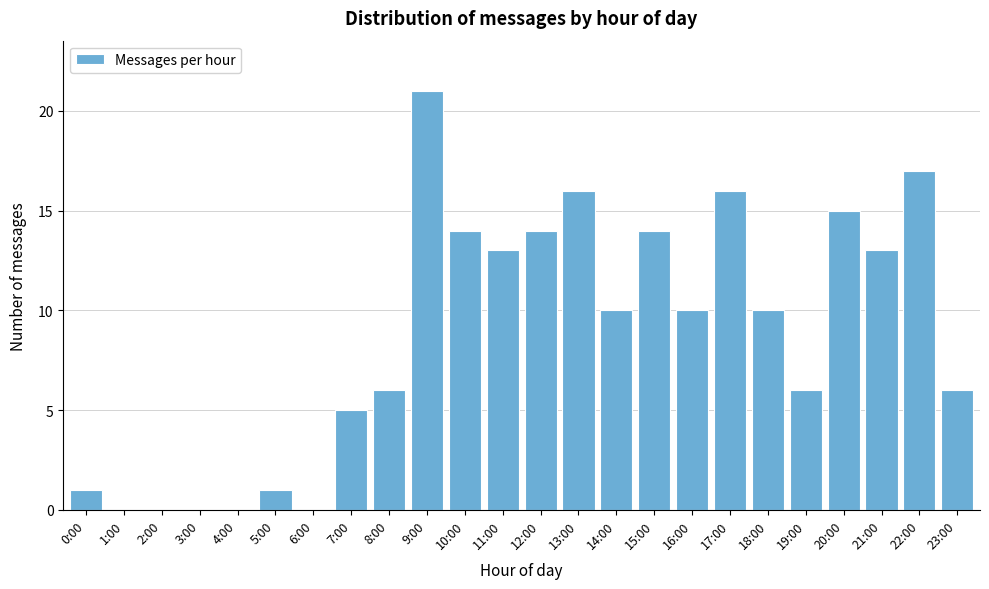

Reading left to right, list all the values displayed in this chart.

0:00=1	1:00=0	2:00=0	3:00=0	4:00=0	5:00=1	6:00=0	7:00=5	8:00=6	9:00=21	10:00=14	11:00=13	12:00=14	13:00=16	14:00=10	15:00=14	16:00=10	17:00=16	18:00=10	19:00=6	20:00=15	21:00=13	22:00=17	23:00=6